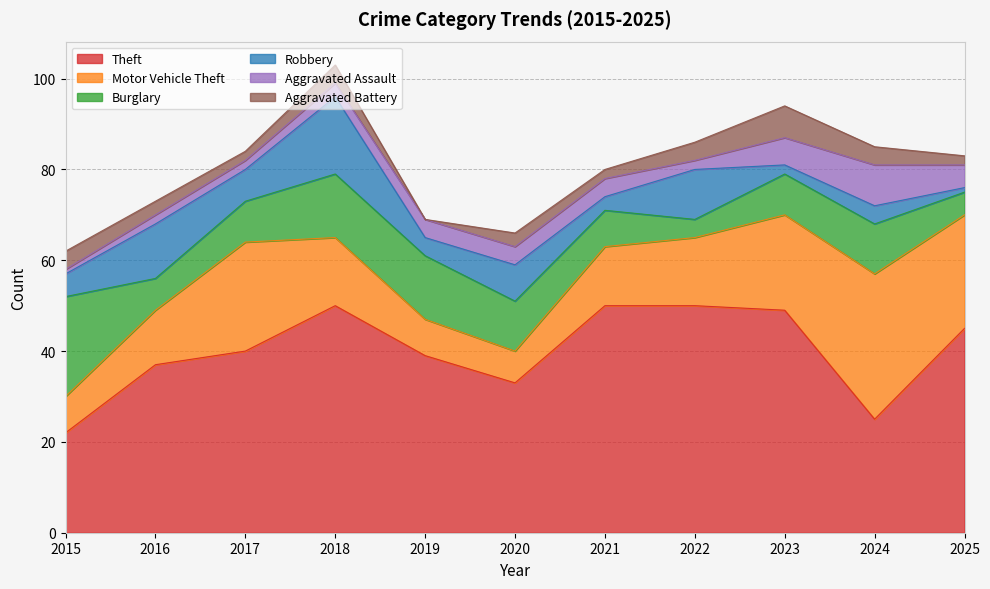

What is the sum of the Robbery values at 2015 and 2025?

6